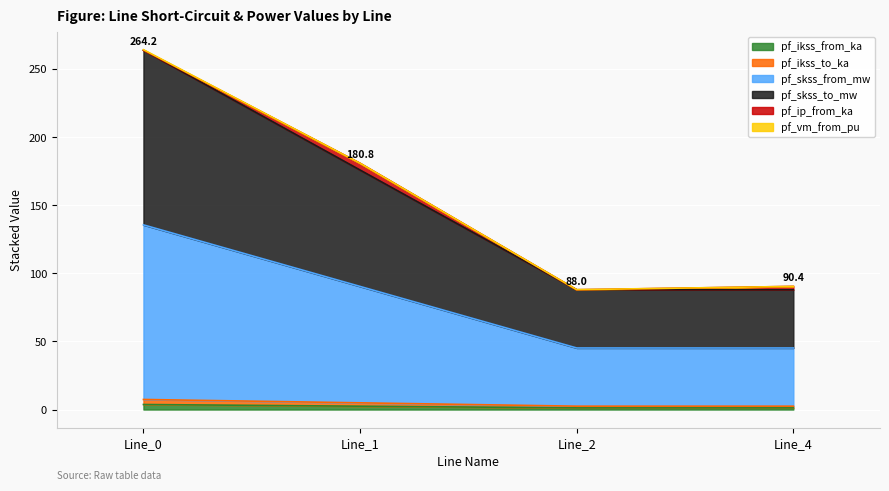

True or false: pf_skss_from_mw and pf_ikss_from_ka cross at least once.

False